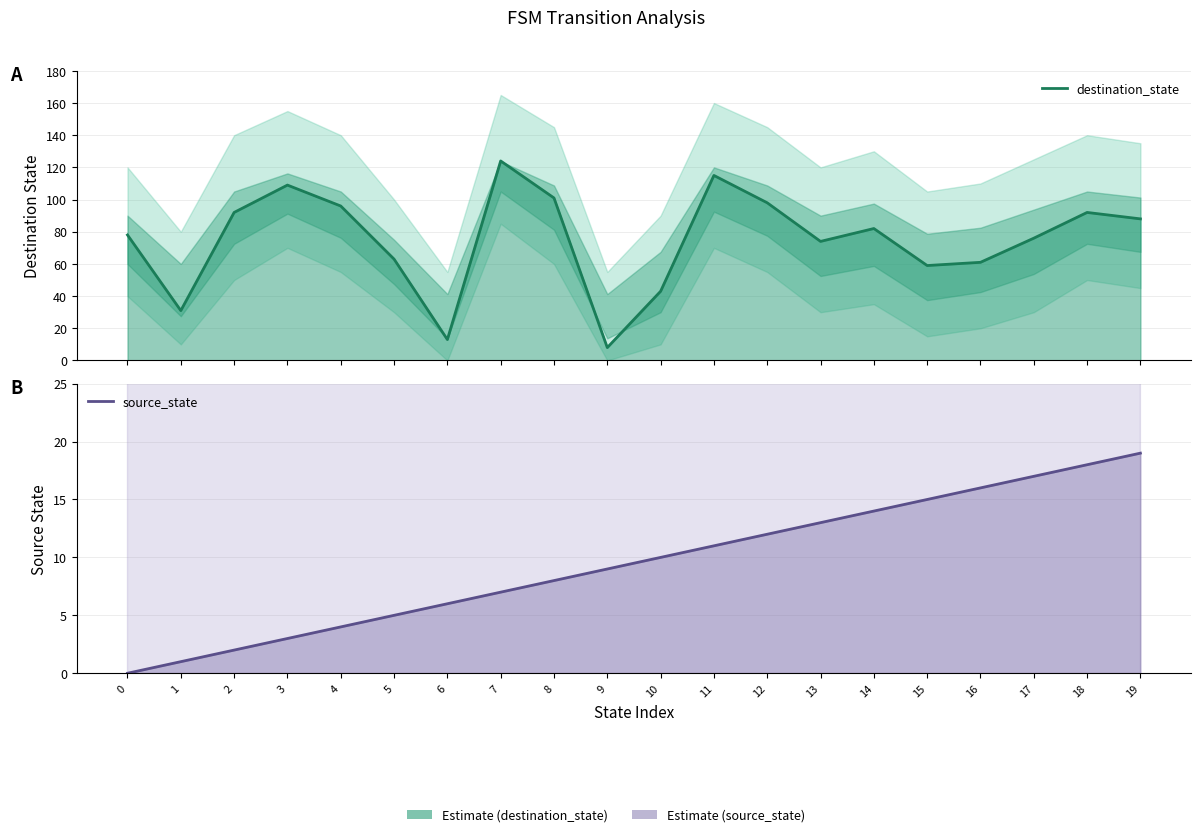

Where do source_state and destination_state first cross each other?

8 and 9